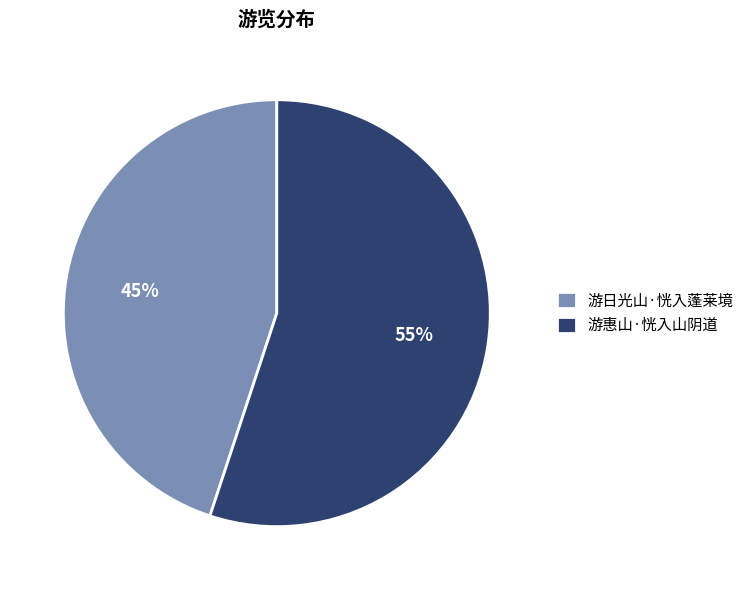

Rank the categories by value from highest to lowest.

游惠山·恍入山阴道, 游日光山·恍入蓬莱境